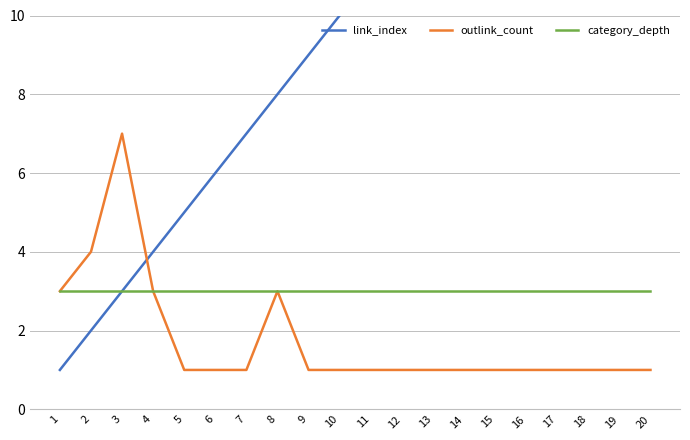

True or false: category_depth and outlink_count cross at least once.

False